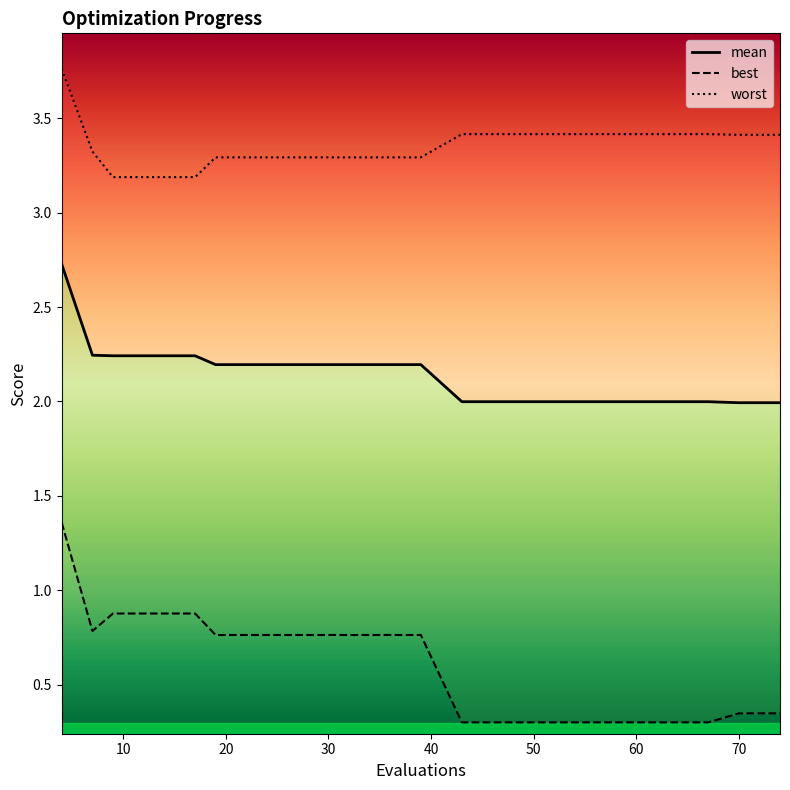

What is the smallest value displayed?

0.3